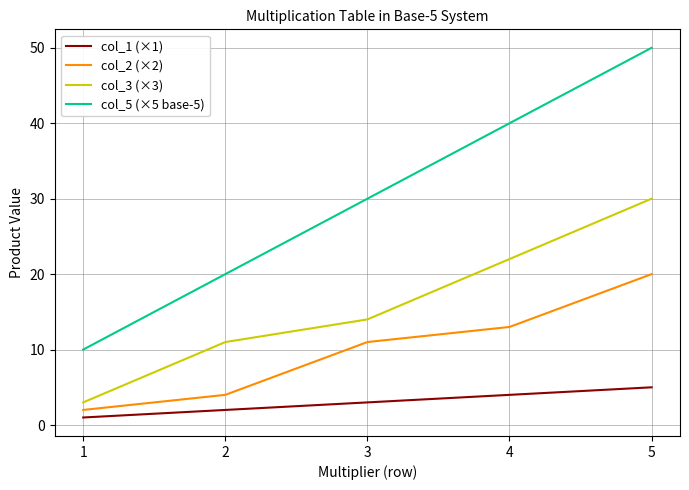

The col_5 (×5 base-5) series shows 64 at 4. True or false?

False